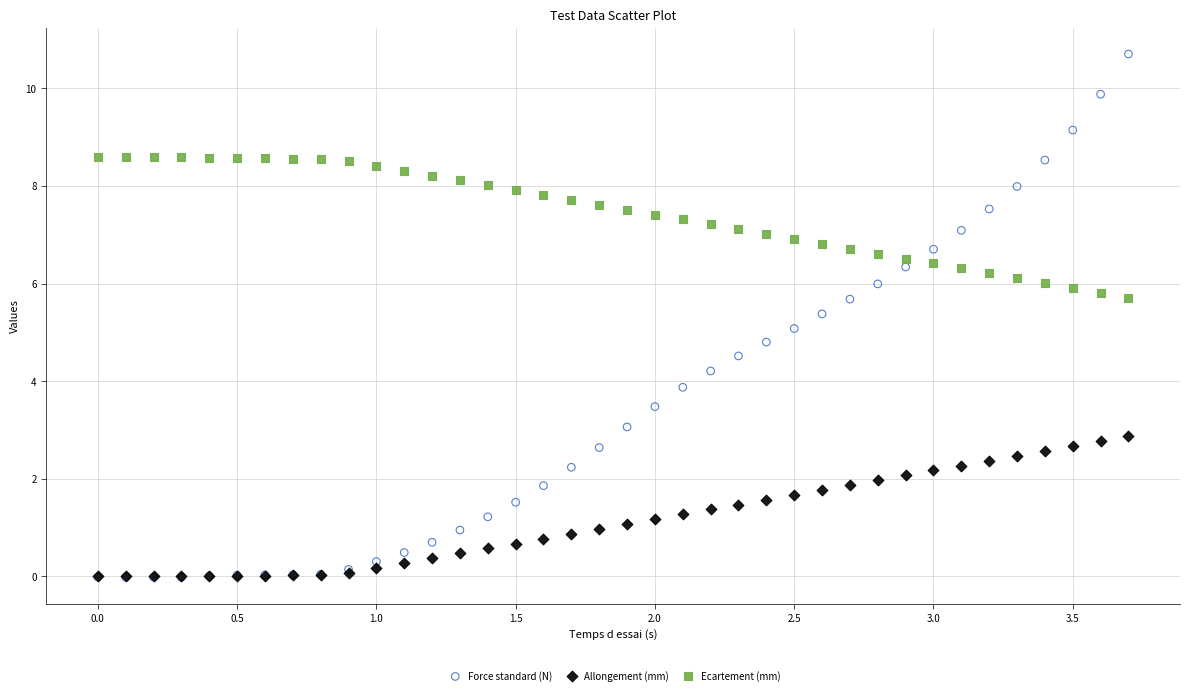

Which series has the largest Y range (max minus min)?

Force standard (N)